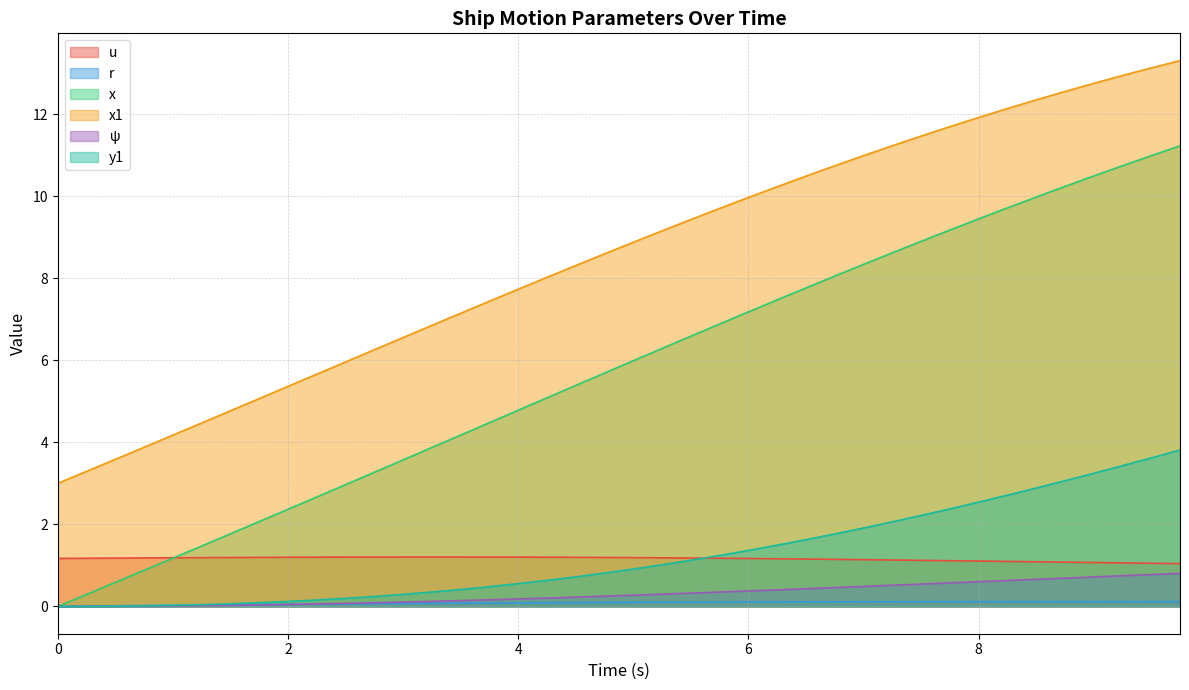

True or false: x and u cross at least once.

True